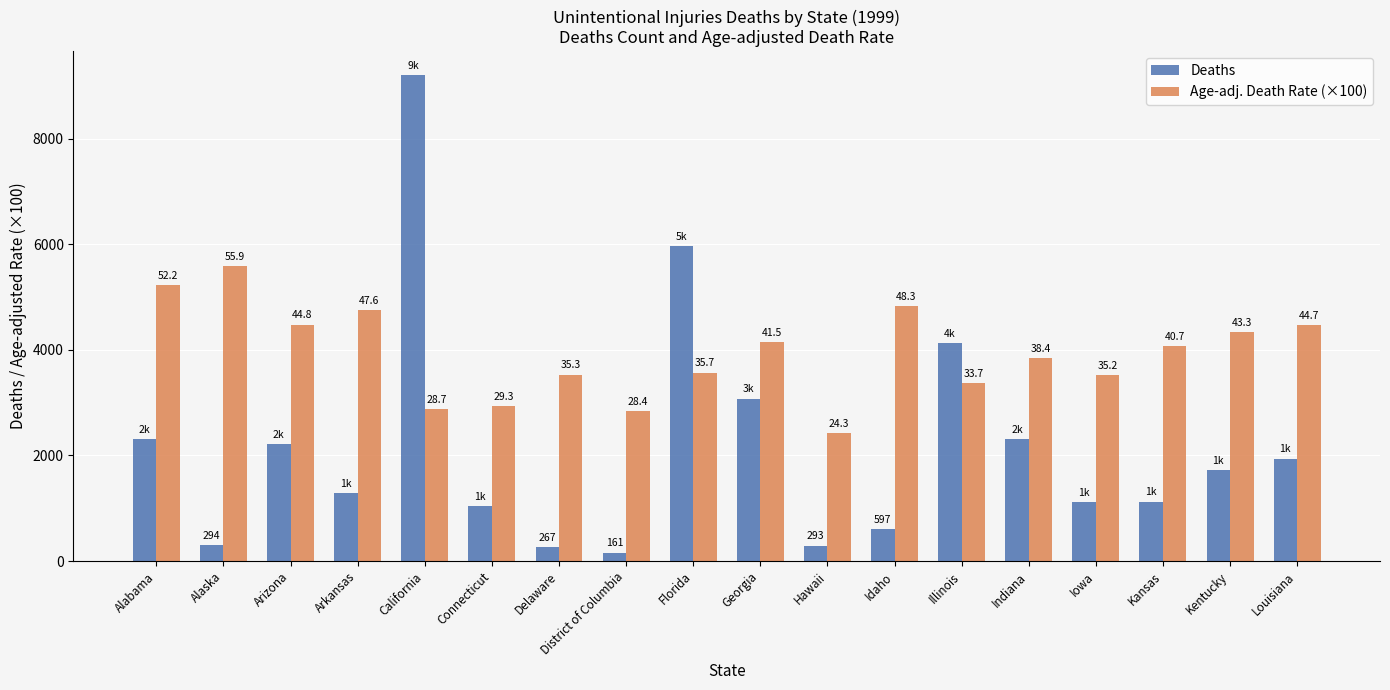

What is the difference between the maximum and minimum values in the Deaths series?

9037.0